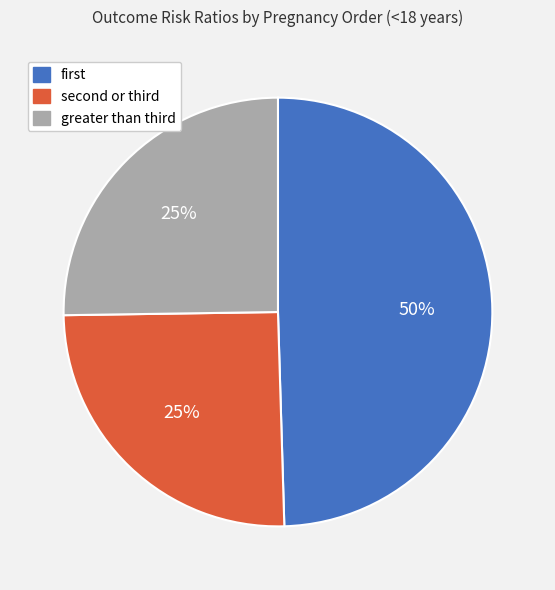

Which slice is the largest?

first